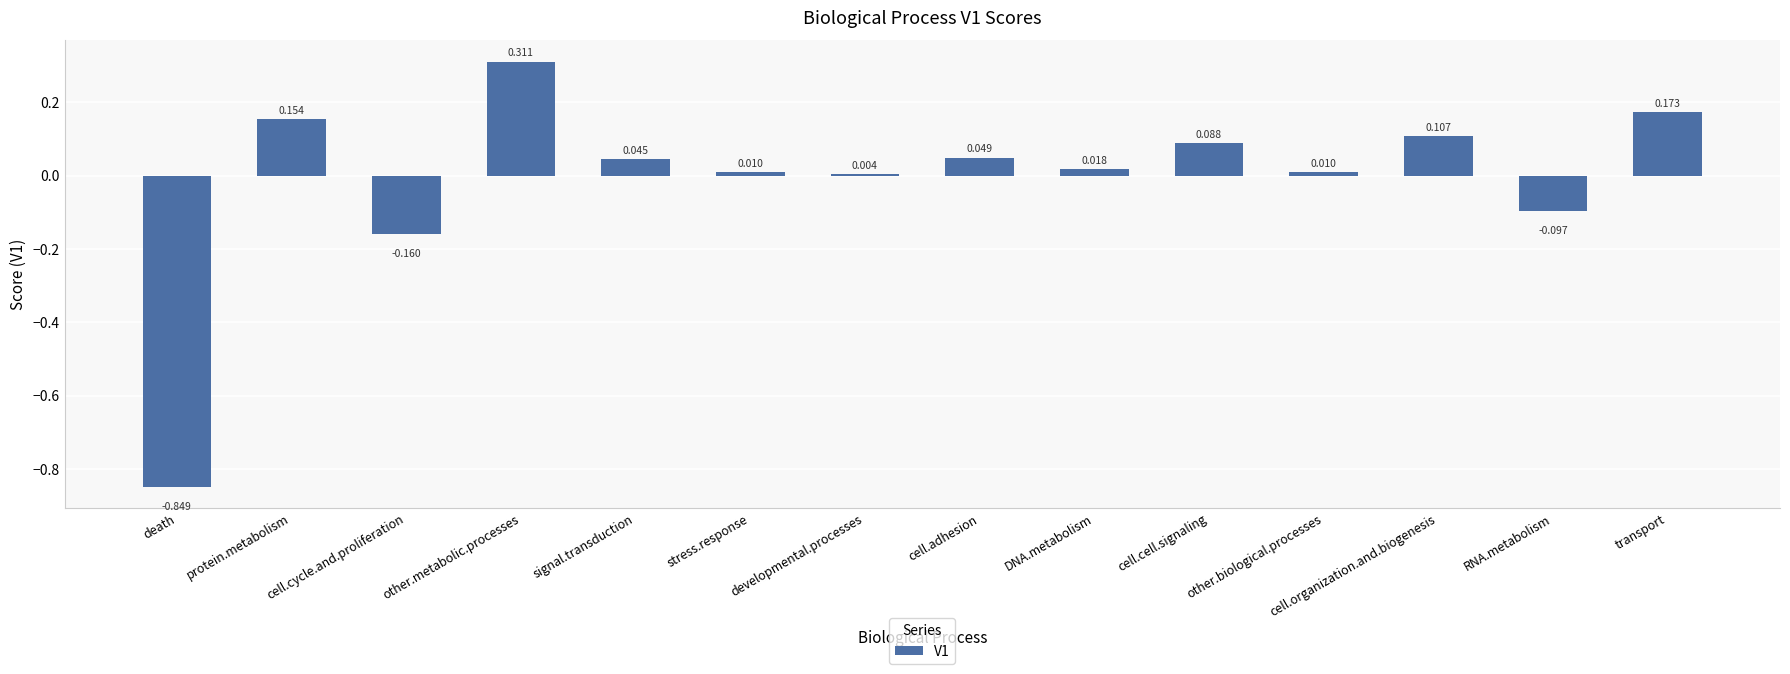

At which label does the data first exceed 0?

protein.metabolism